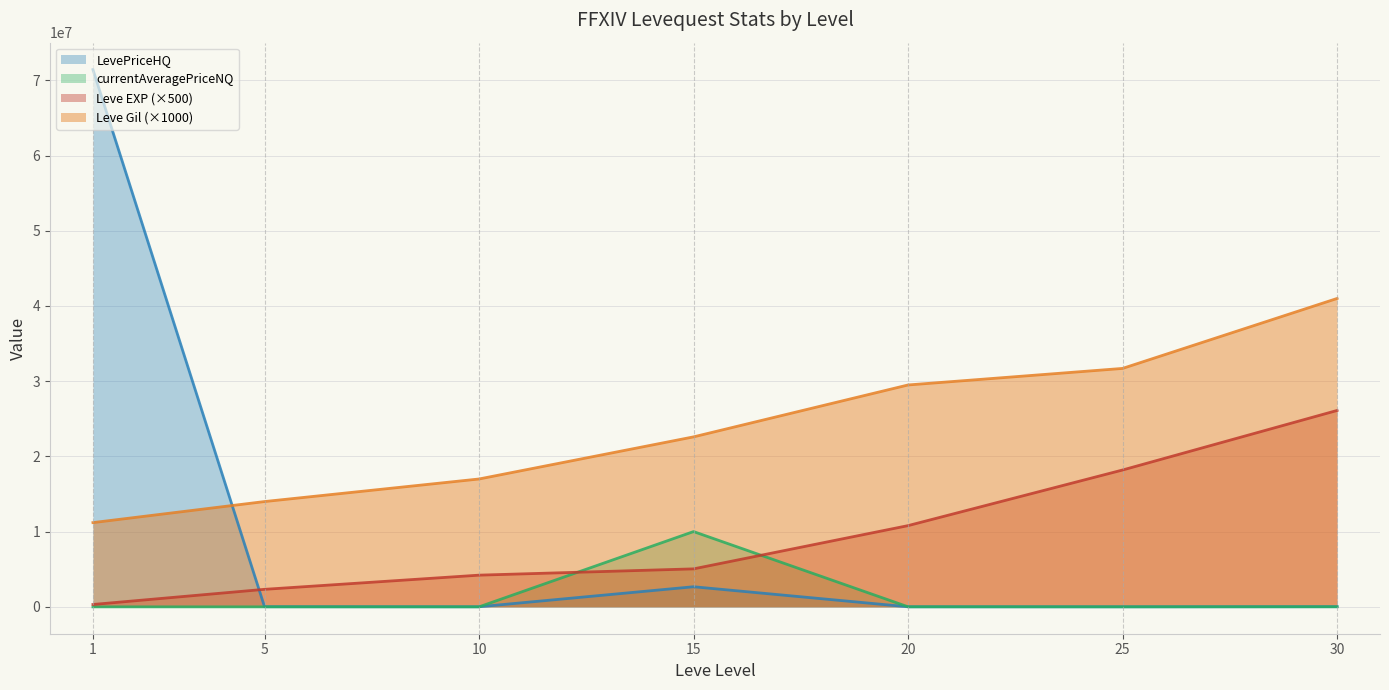

What is the maximum value shown in the chart?

71435300